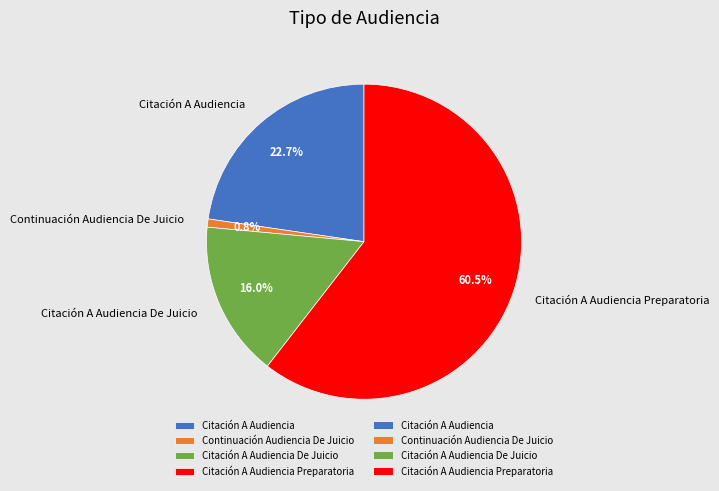

The Continuación Audiencia De Juicio slice represents 11% of the pie. True or false?

False